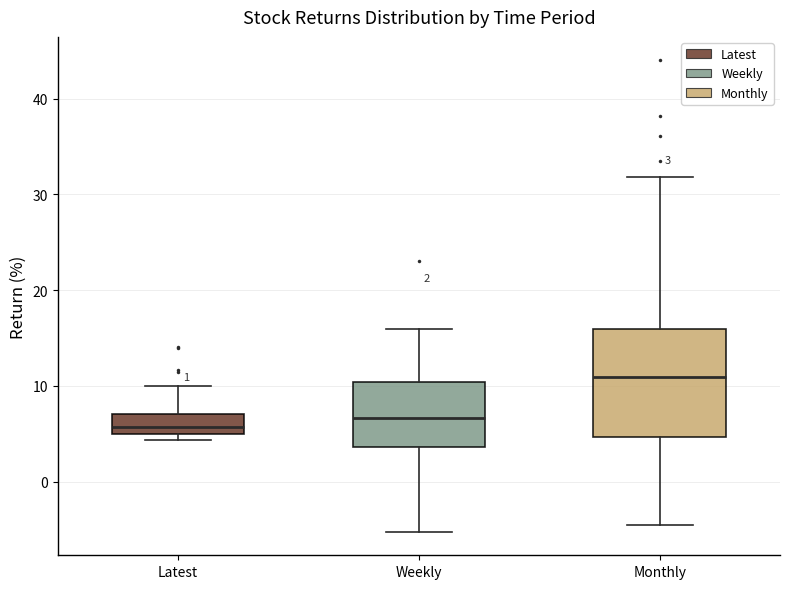

Comparing the boxes themselves (not the whiskers), which one is the tallest?

Monthly